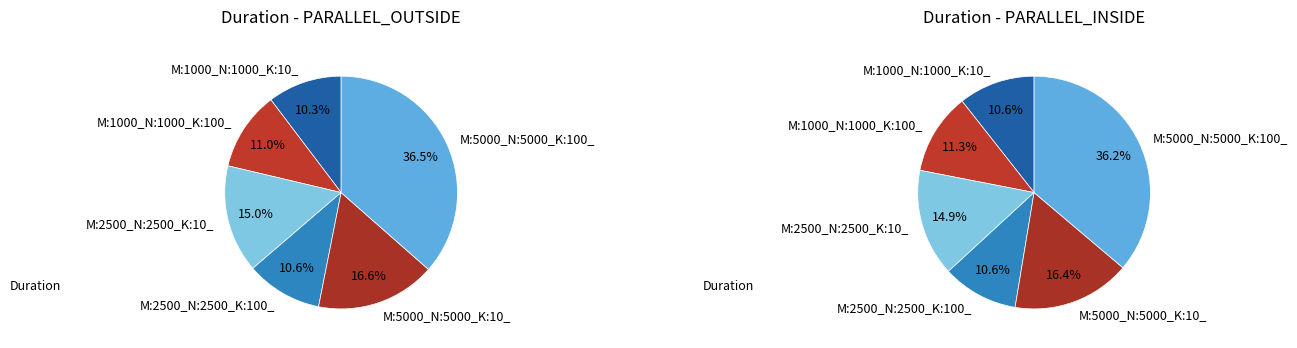

To the nearest percent, what portion does M:1000_N:1000_K:100_ represent?

11%